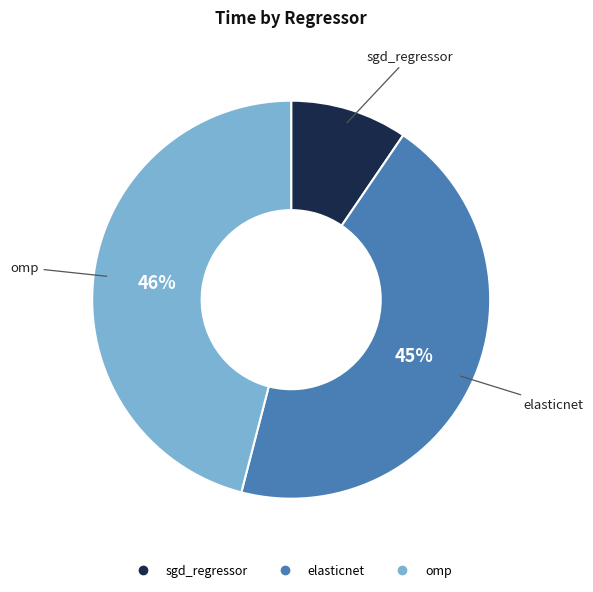

How many slices are in this pie chart?

3